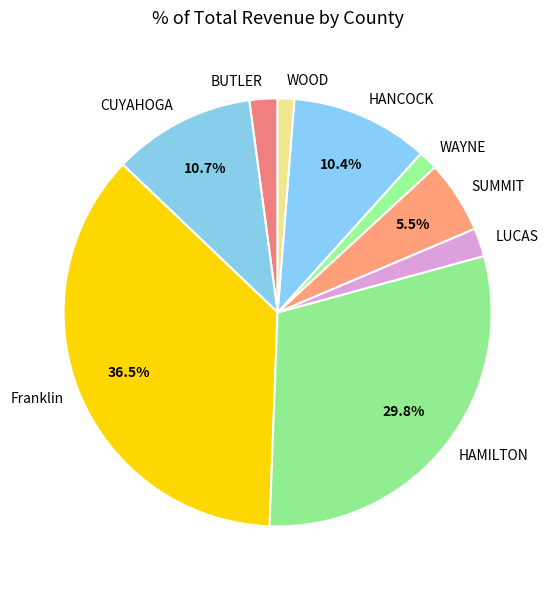

Is the sum of HANCOCK and CUYAHOGA greater than half?

No